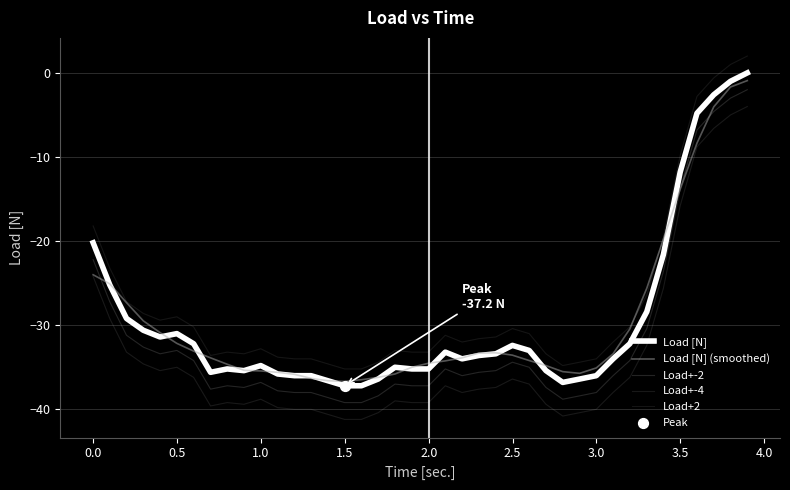

How many lines are shown in the chart?

5